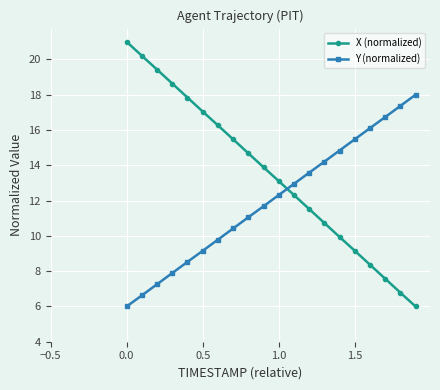

How many values in the X (normalized) series exceed 13?

11